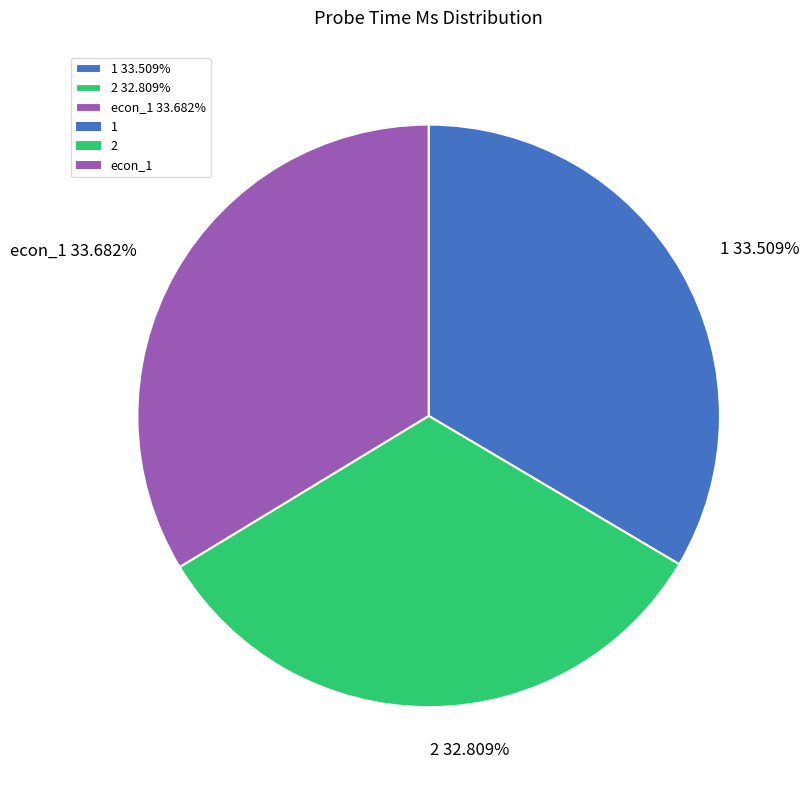

Count the number of slices in the pie.

3